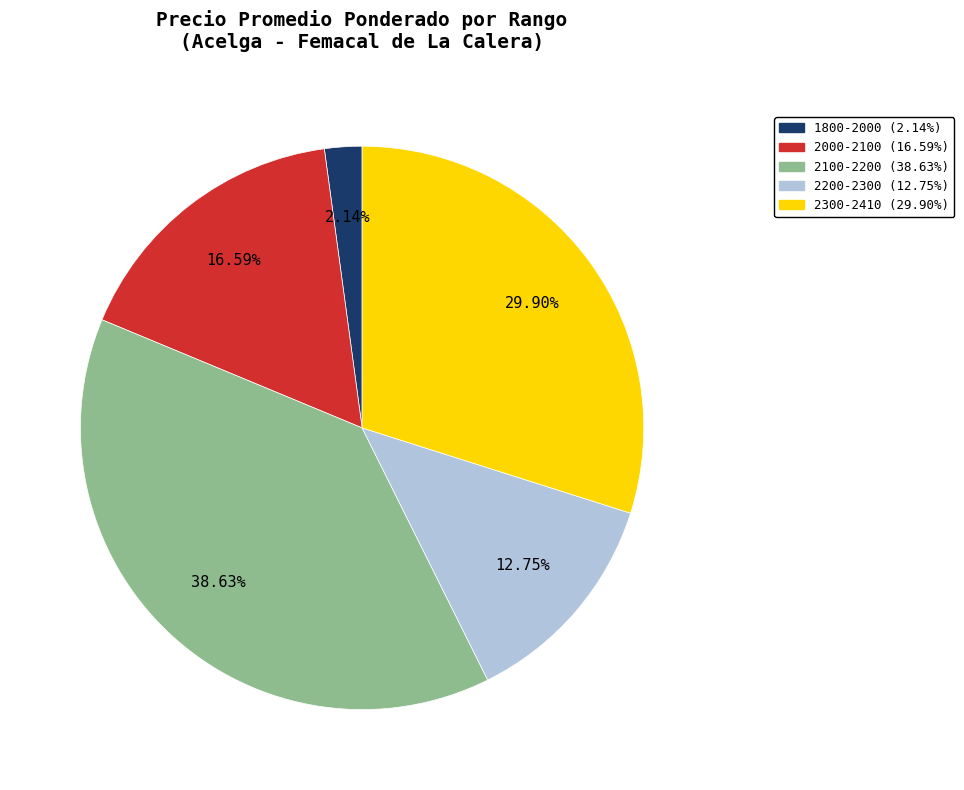

Is there any slice that represents more than half of the pie?

No